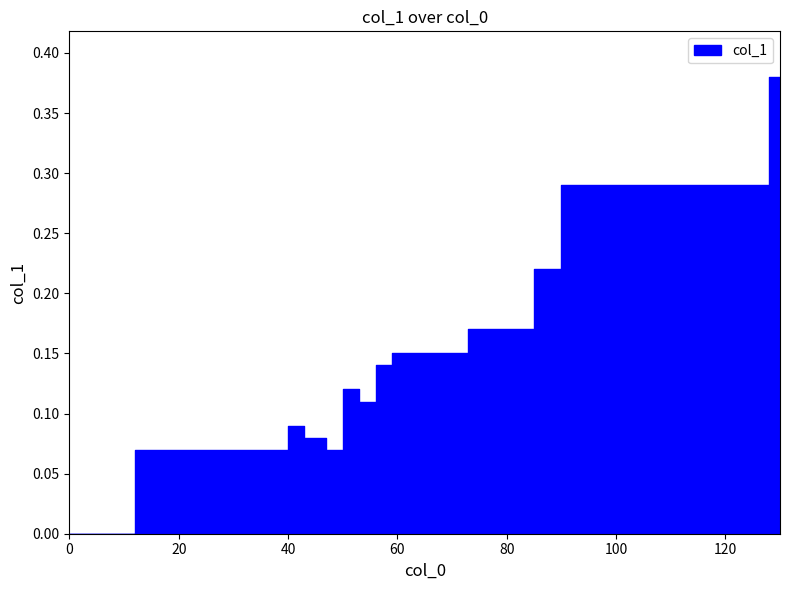

What is the sum of all values?

3.2